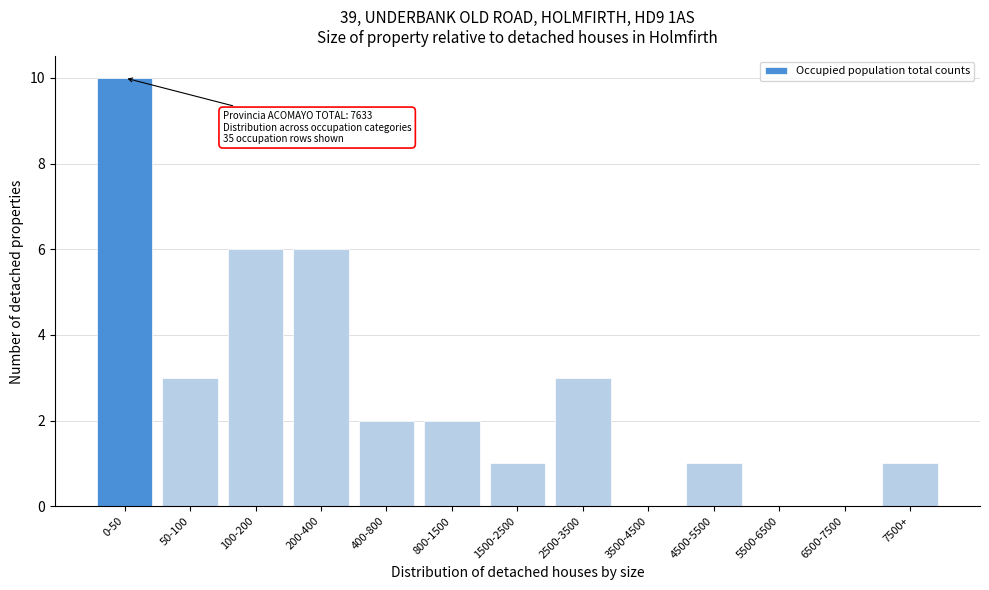

Reading left to right, transcribe all the data shown in this chart.

0-50=10	50-100=3	100-200=6	200-400=6	400-800=2	800-1500=2	1500-2500=1	2500-3500=3	3500-4500=0	4500-5500=1	5500-6500=0	6500-7500=0	7500+=1